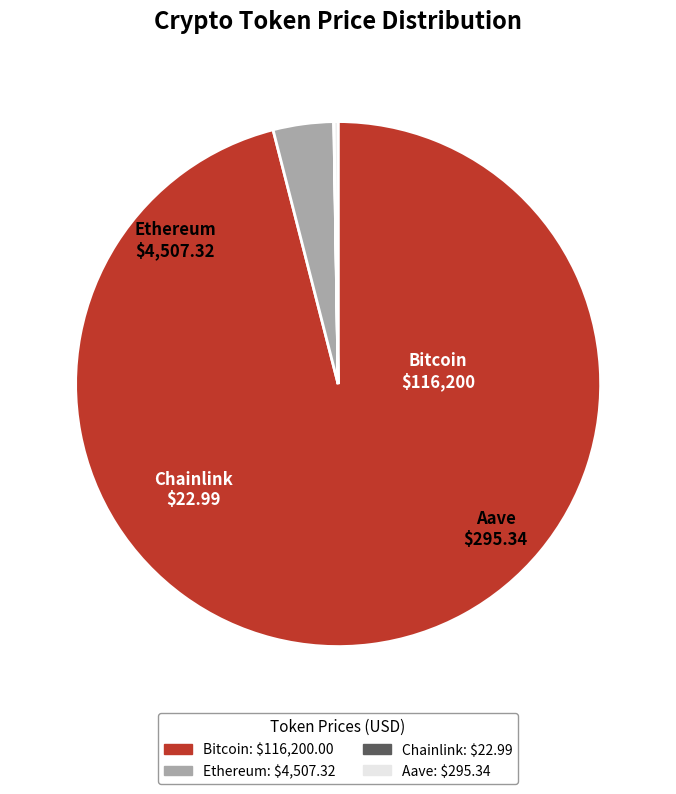

Which category has the biggest portion of the pie?

Bitcoin